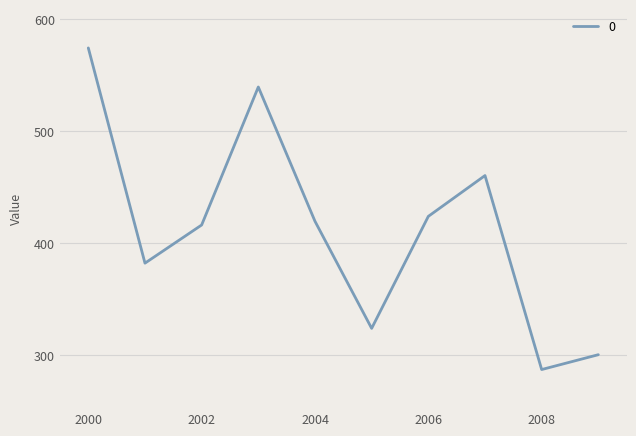

What is the difference between the maximum and minimum values?

287.0